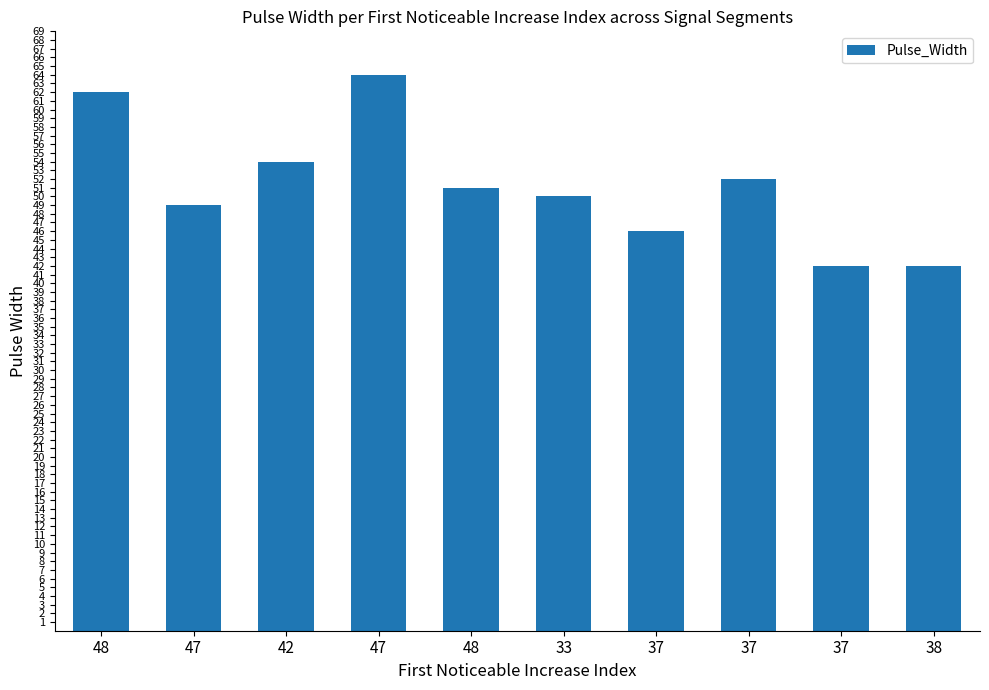

What is the label of the 5th bar from the right?

33